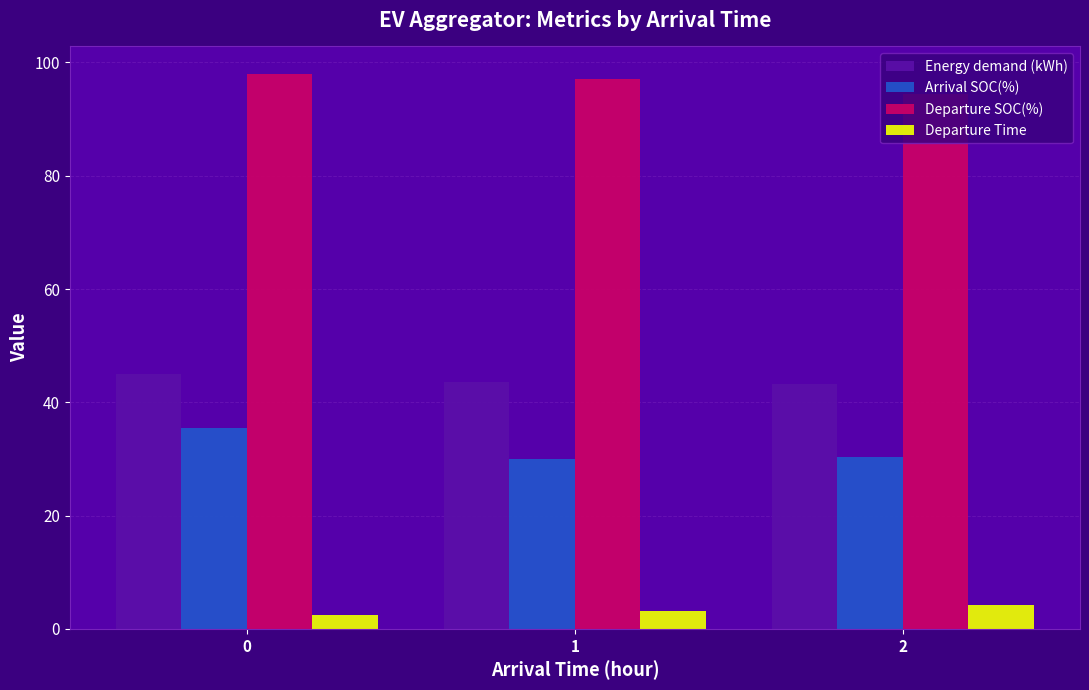

Rank the series at 1 from lowest to highest value.

Departure Time, Arrival SOC(%), Energy demand (kWh), Departure SOC(%)